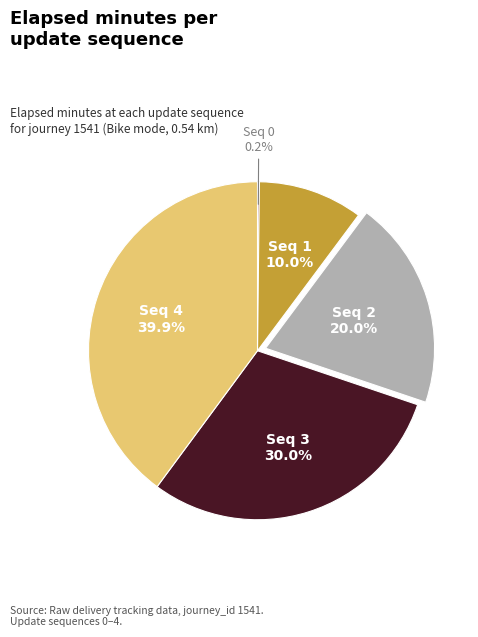

Does any single category account for the majority?

No